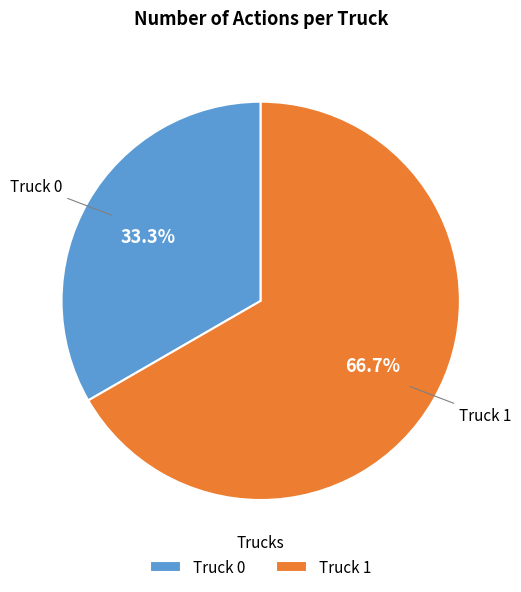

True or false: Truck 1 accounts for 67% of the total.

True